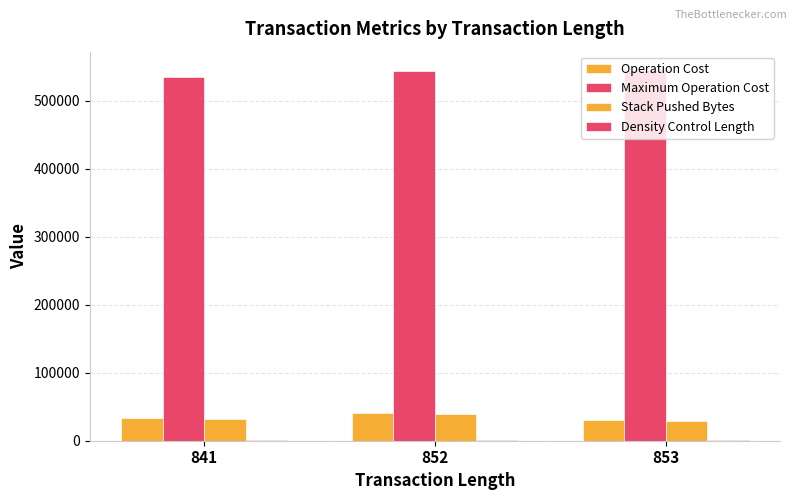

Are the bars grouped side by side (vs. stacked)?

Yes